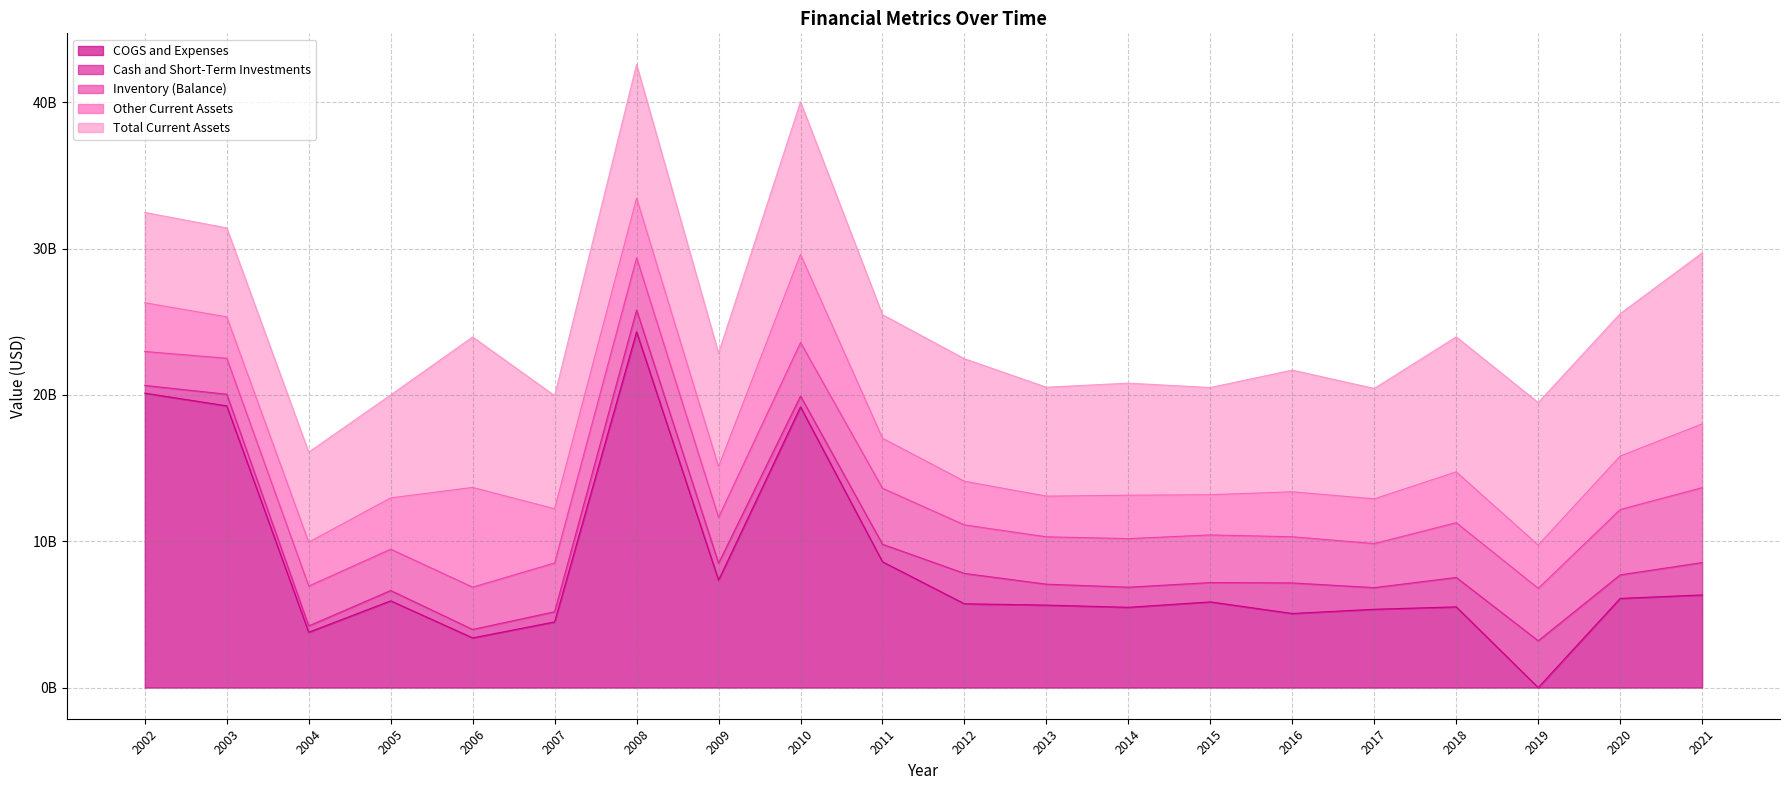

True or false: Inventory (Balance) and Total Current Assets cross at least once.

False